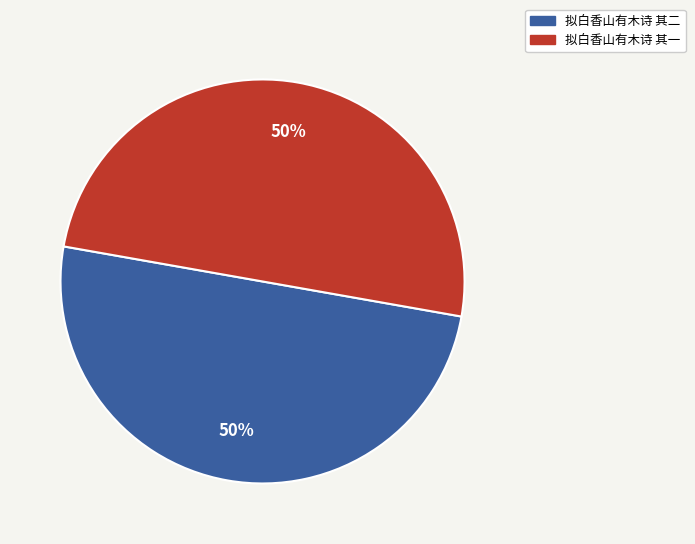

Approximately how many times larger is the value at 拟白香山有木诗 其二 compared to 拟白香山有木诗 其一?

1.0